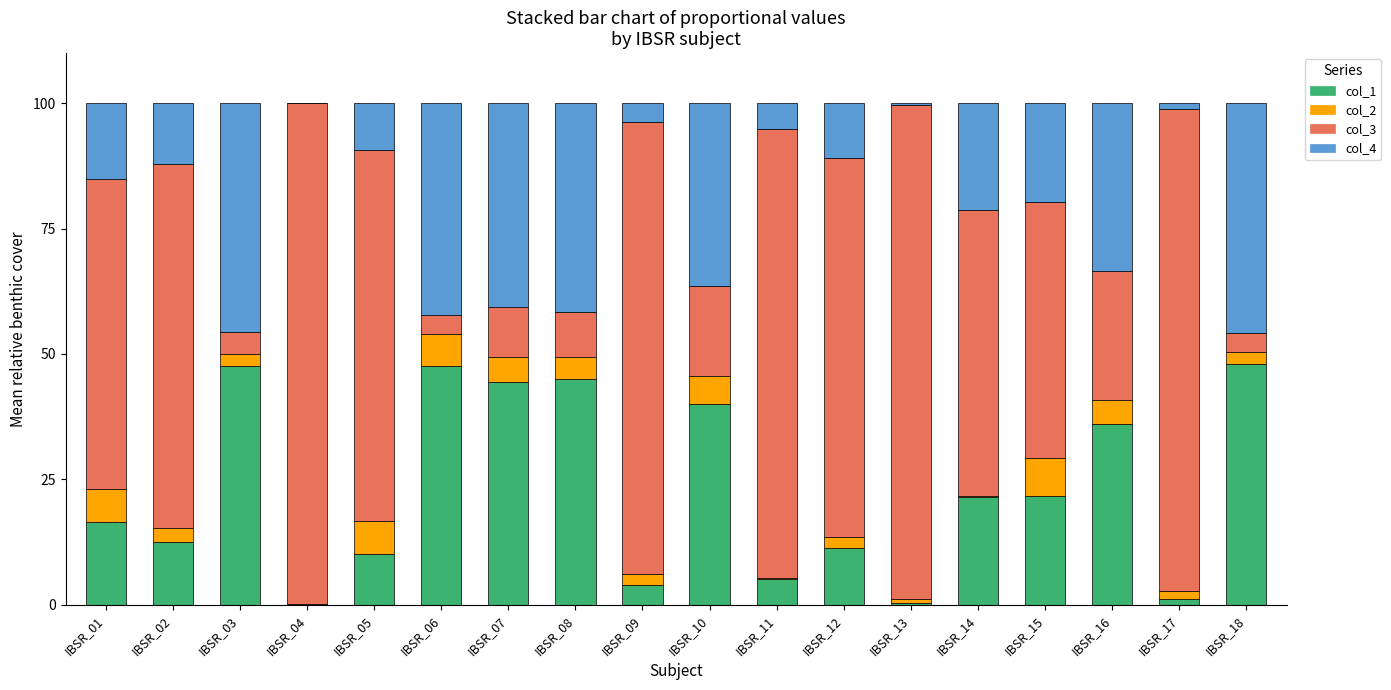

What is the sum of the col_1 values at IBSR_10 and IBSR_15?

61.7